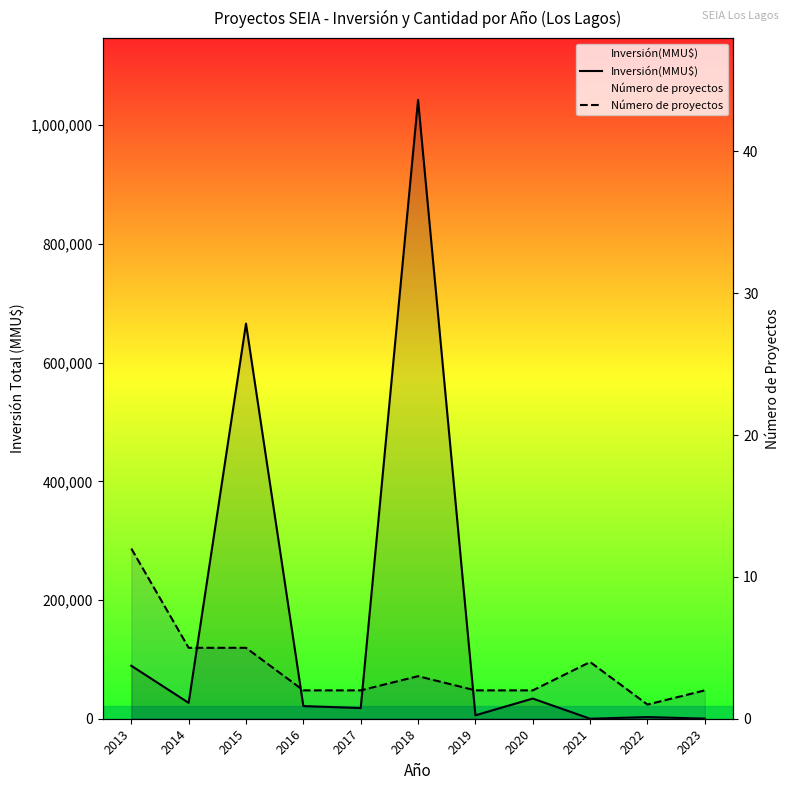

Which series changed the most between 2017 and 2018?

Inversión(MMU$)